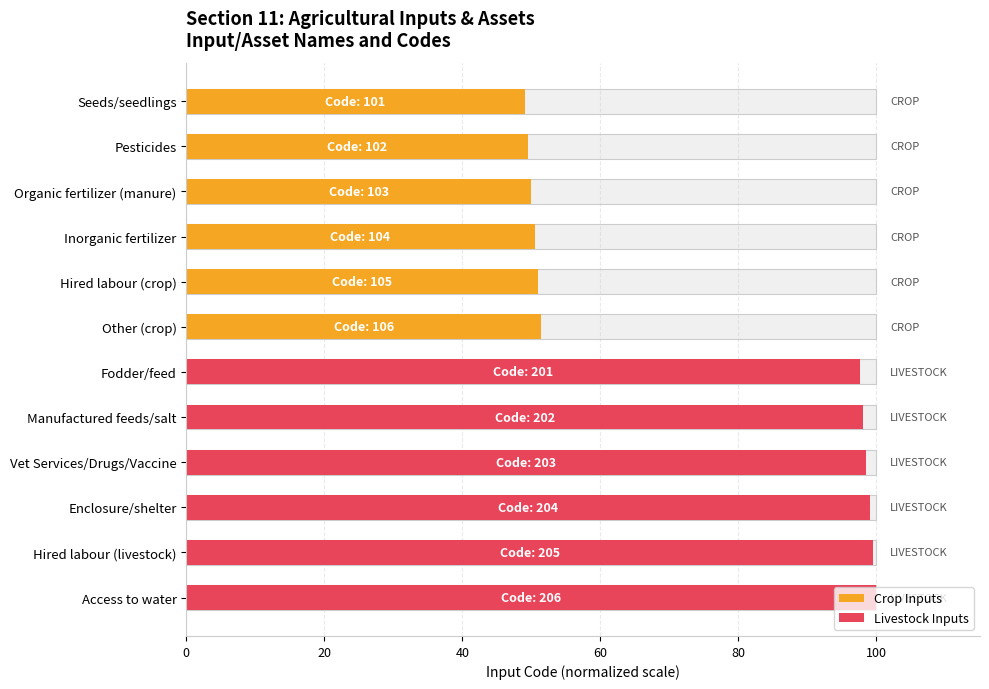

The chart shows a value of 35.3 at Other (crop). True or false?

False